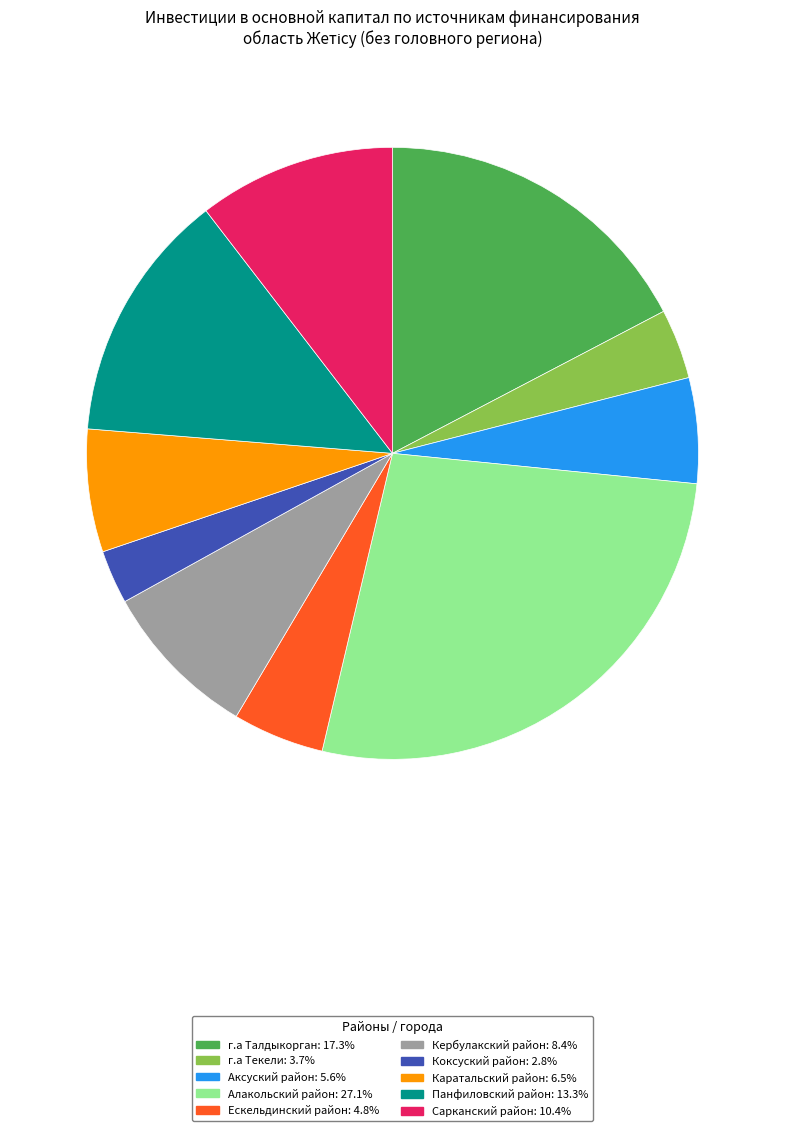

What is the smallest slice in the pie chart?

Коксуский район